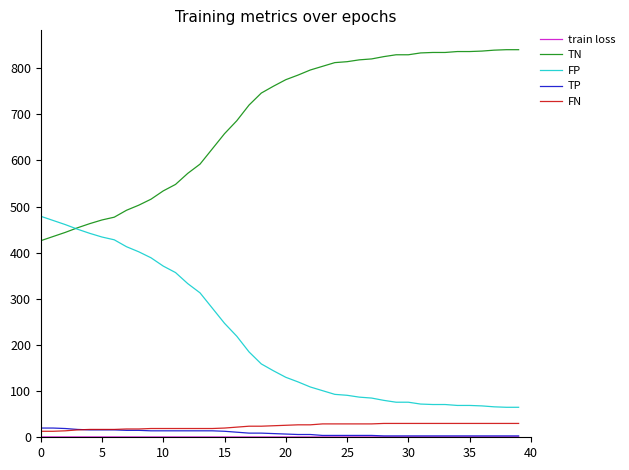

Which series has the largest total across all categories?

TN